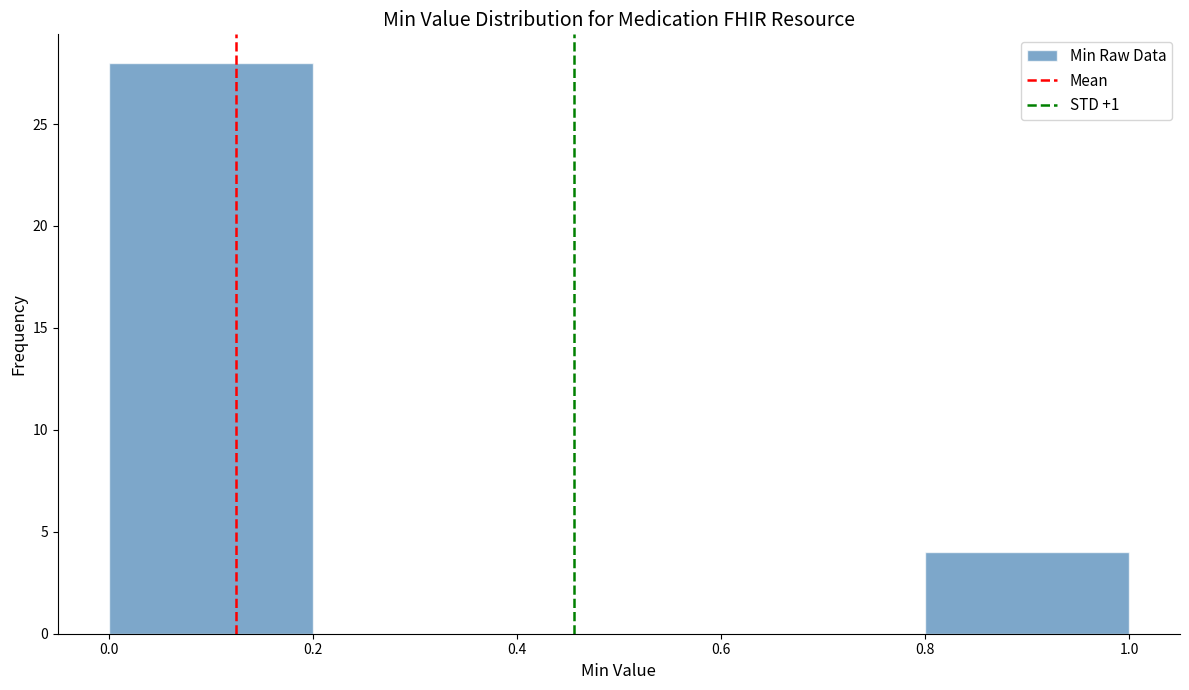

Over which range of the x-axis is the bar tallest?

0.0 to 0.2